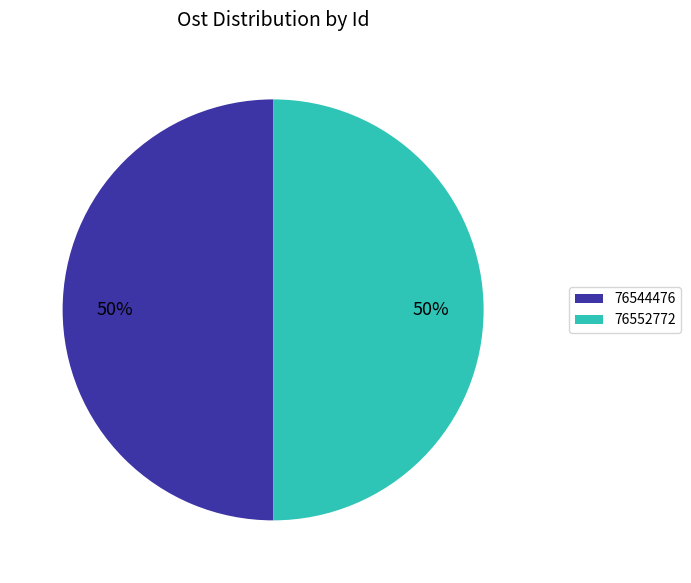

To the nearest percent, what is the combined percentage of 76552772 and 76544476?

100%